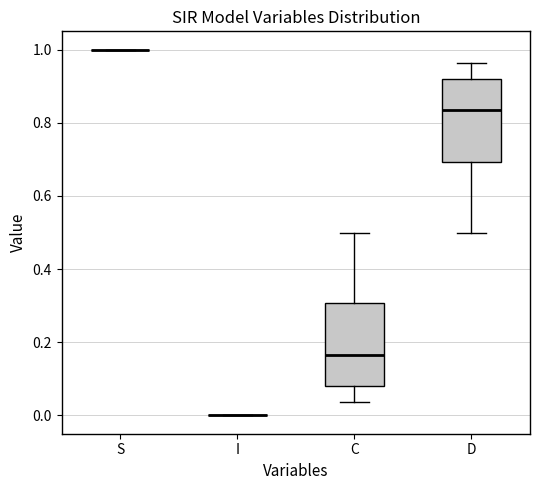

Reading left to right, read every box against the y-axis: the position of its median line, the range the box covers, and the ends of its whiskers. The values are not printed on the chart, so give them approximately, as read against the axis.

S: box collapsed to a line at 1.00, whiskers 1.00 to 1.00
I: box collapsed to a line at 0.00, whiskers 0.00 to 0.00
C: median 0.16, box 0.08 to 0.30, whiskers 0.04 to 0.50
D: median 0.84, box 0.70 to 0.92, whiskers 0.50 to 0.96